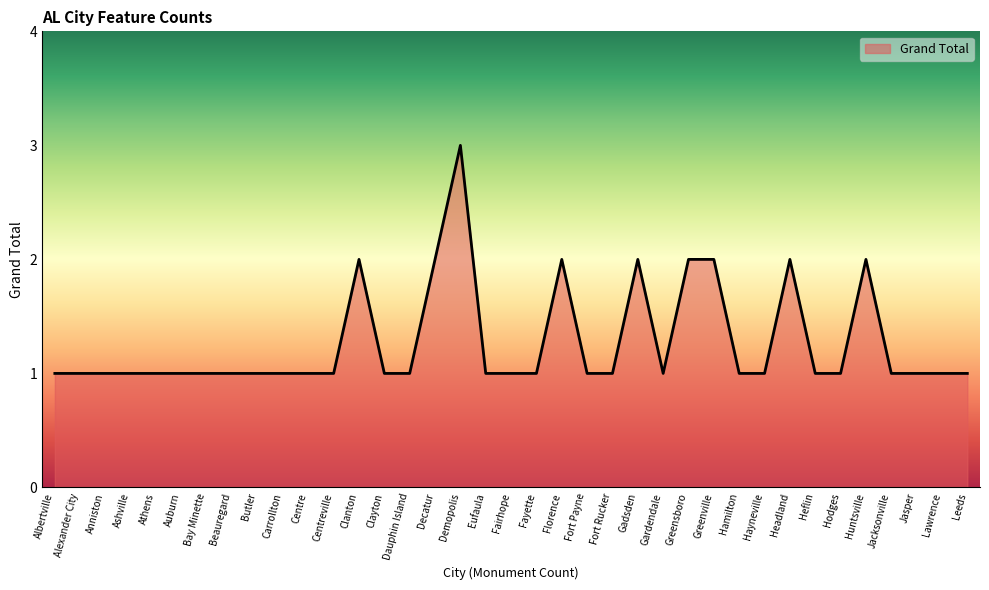

What position from the left is Jacksonville?

34